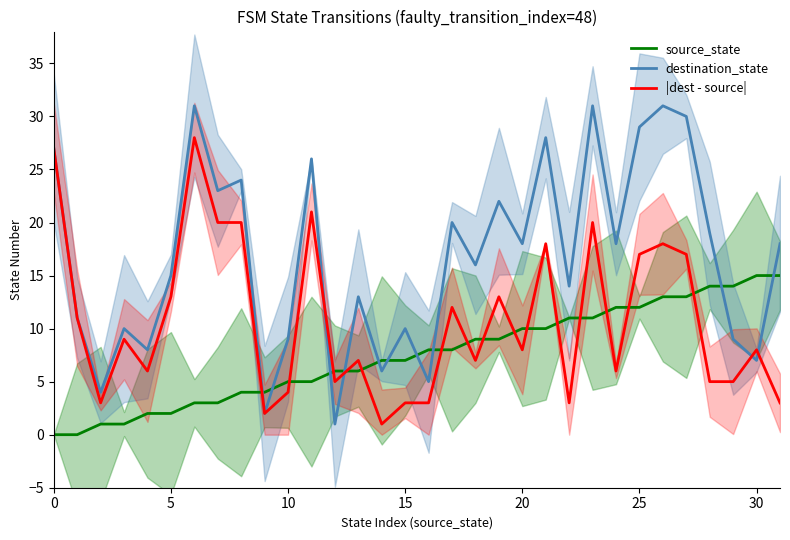

Is the value of source_state at 5 greater than the value of |dest - source| at 5?

No